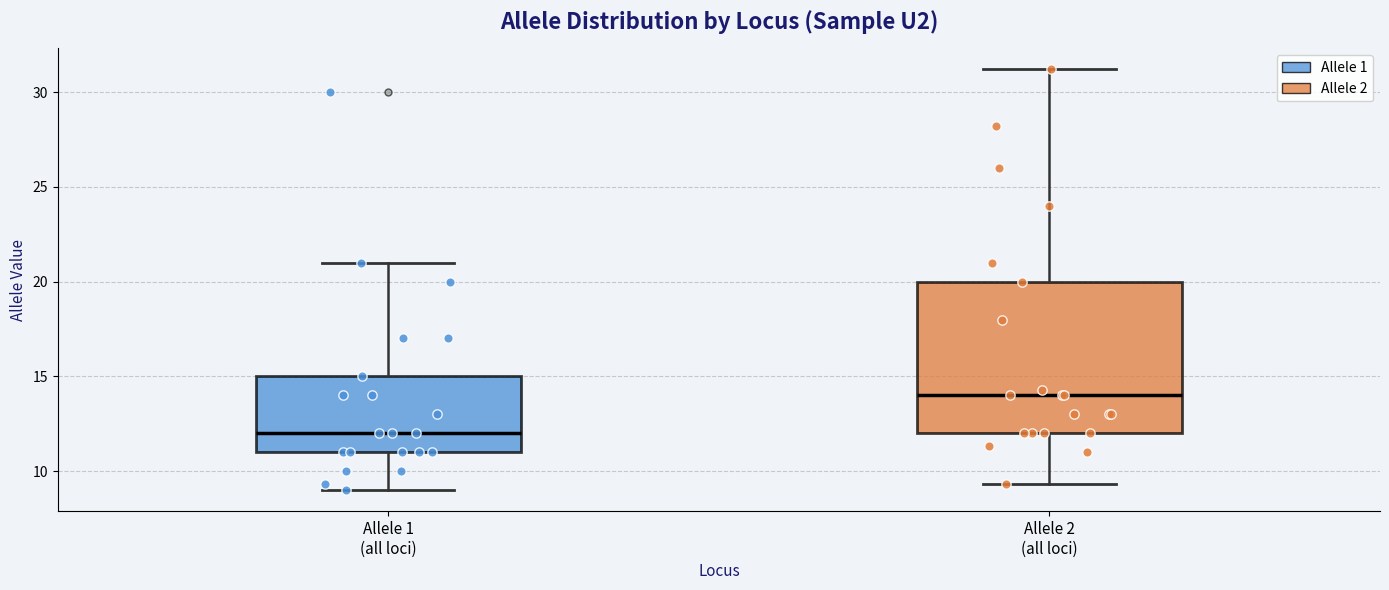

Reading left to right, read every box against the y-axis: the position of its median line, the range the box covers, and the ends of its whiskers. The values are not printed on the chart, so give them approximately, as read against the axis.

Allele 1 (all loci): median 12.0, box 11.0 to 15.0, whiskers 9.0 to 21.0
Allele 2 (all loci): median 14.0, box 12.0 to 20.0, whiskers 9.5 to 31.0